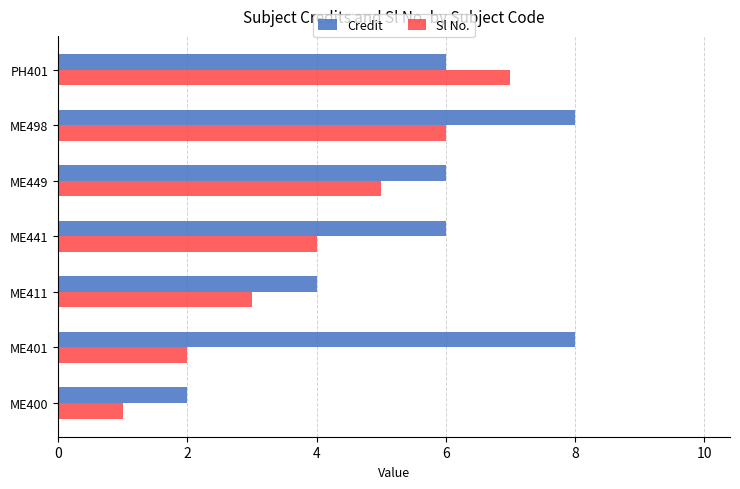

Which series changed the most between ME401 and ME411?

Credit